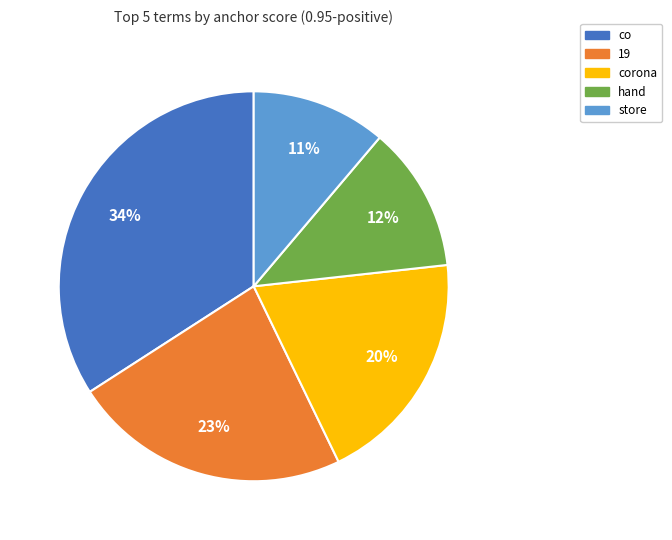

Rank the categories by value from lowest to highest.

store, hand, corona, 19, co